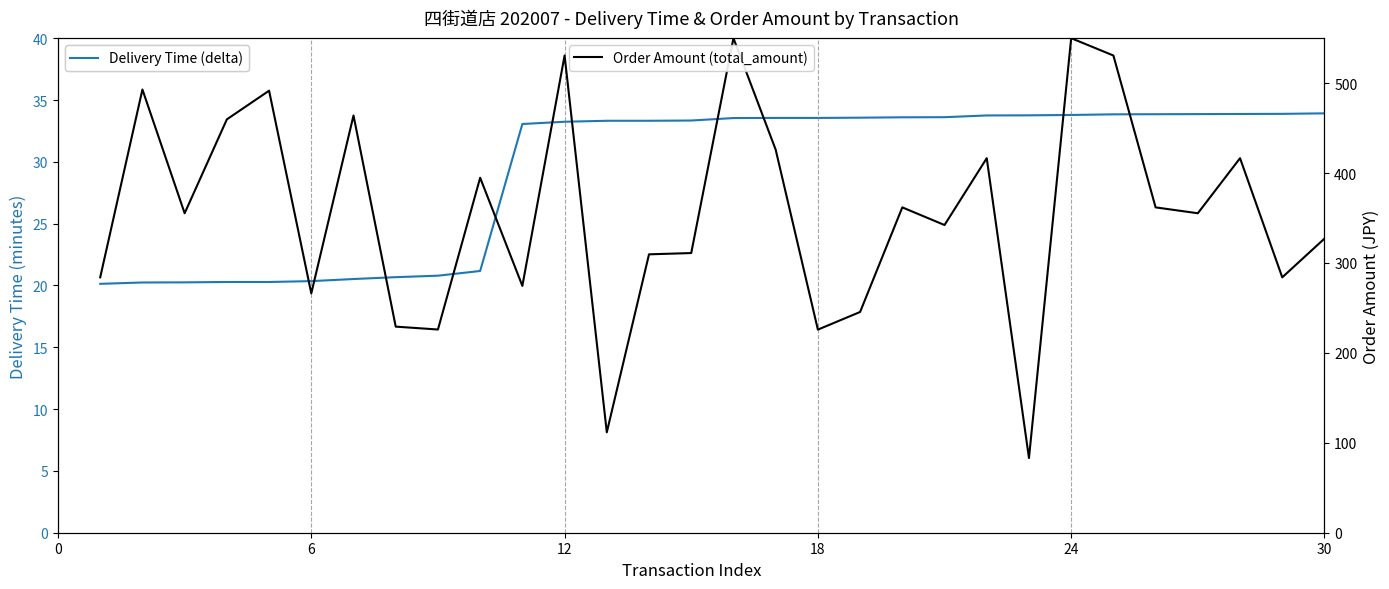

How many data points does each series have?

30